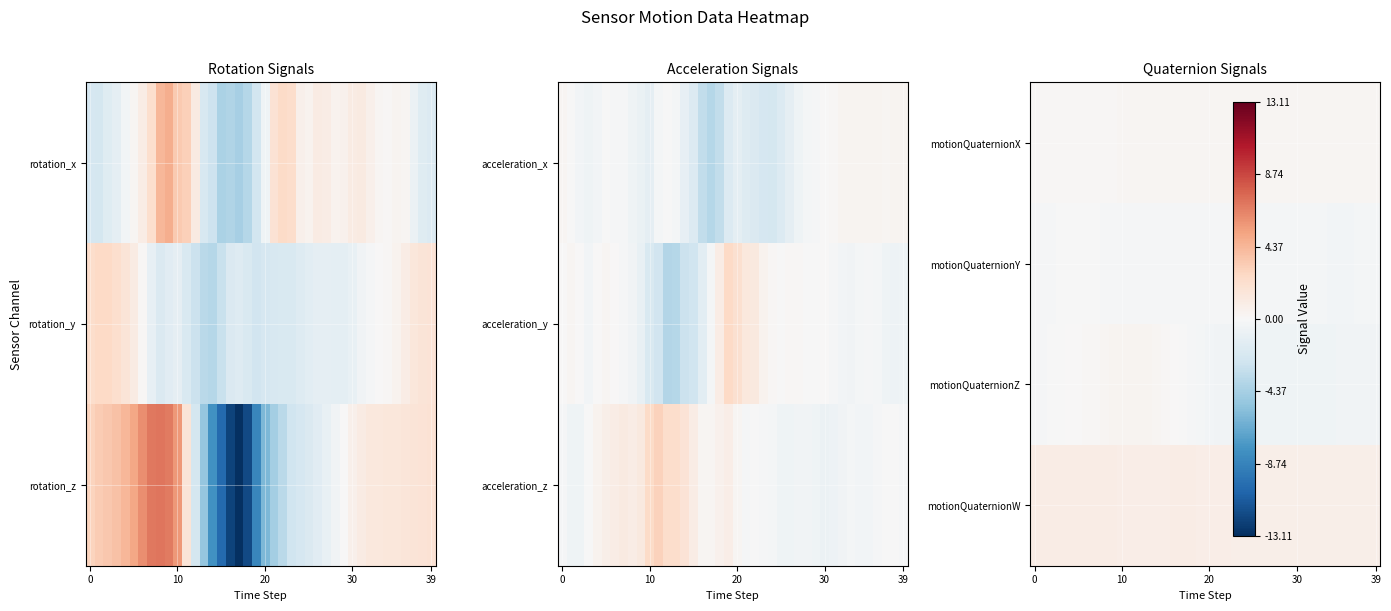

What is the spread (max minus min) of values at 38?

1.3